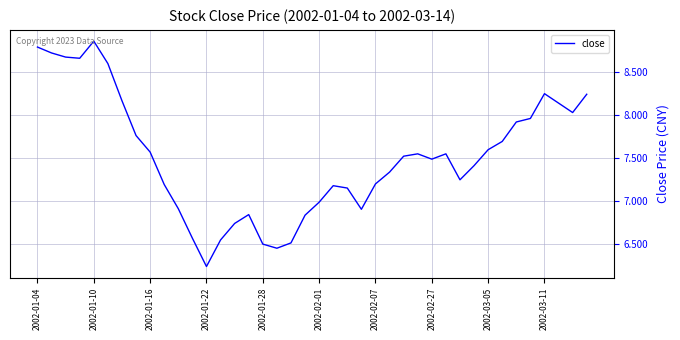

What is the difference between the maximum and minimum values?

2.6